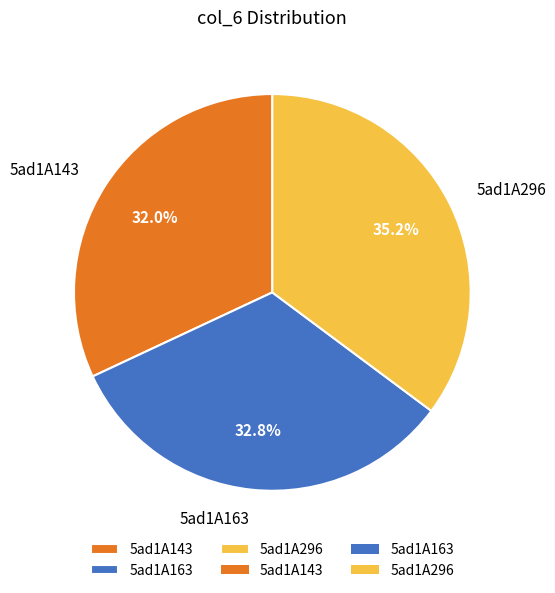

How many slices are in this pie chart?

3